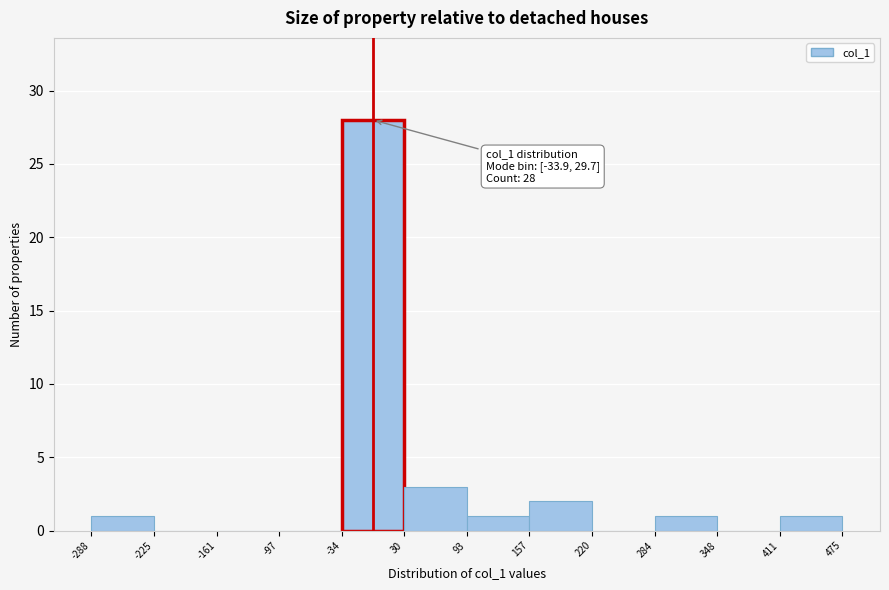

Over which range of the x-axis is the bar tallest?

-34 to 30